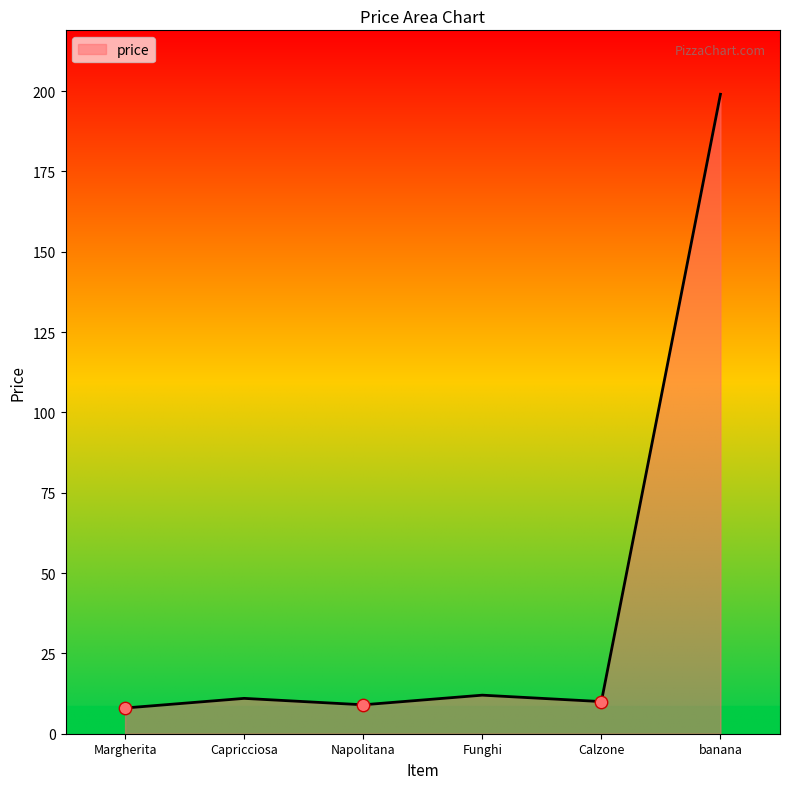

What is the change in value from Calzone to banana?

+189